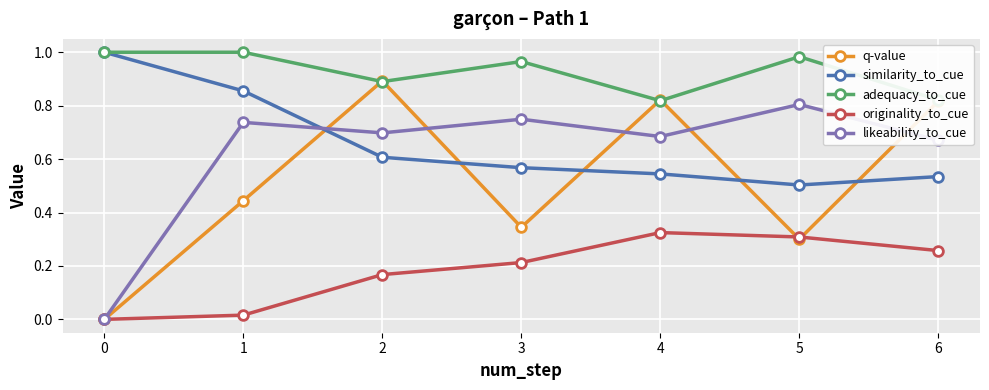

True or false: q-value has a value of 0.5 at 5.

False